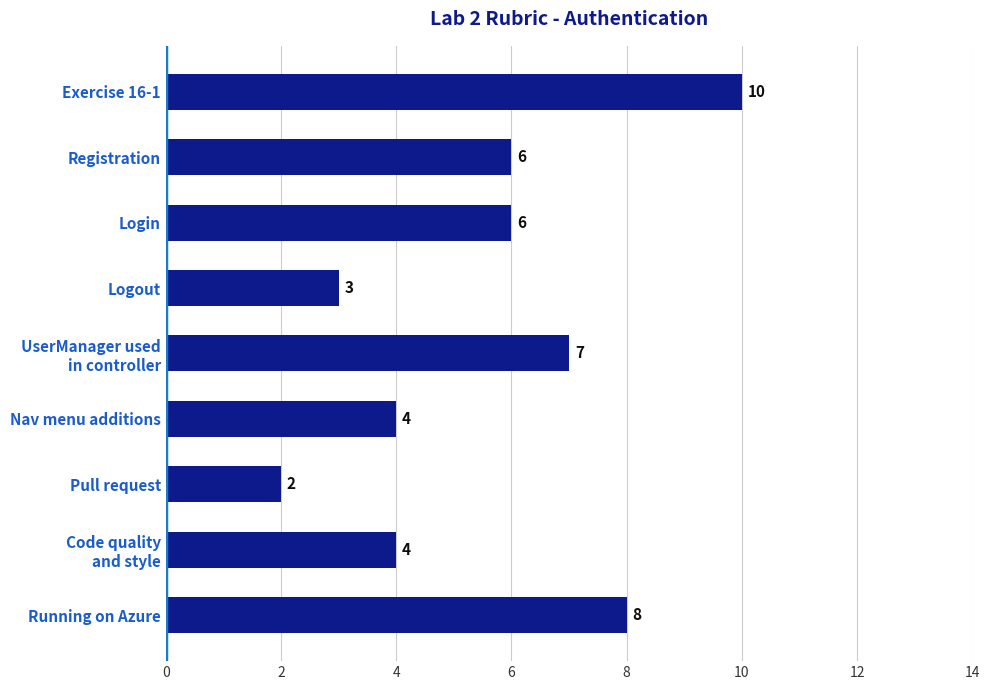

What is the label of the 2nd bar from the top?

Registration